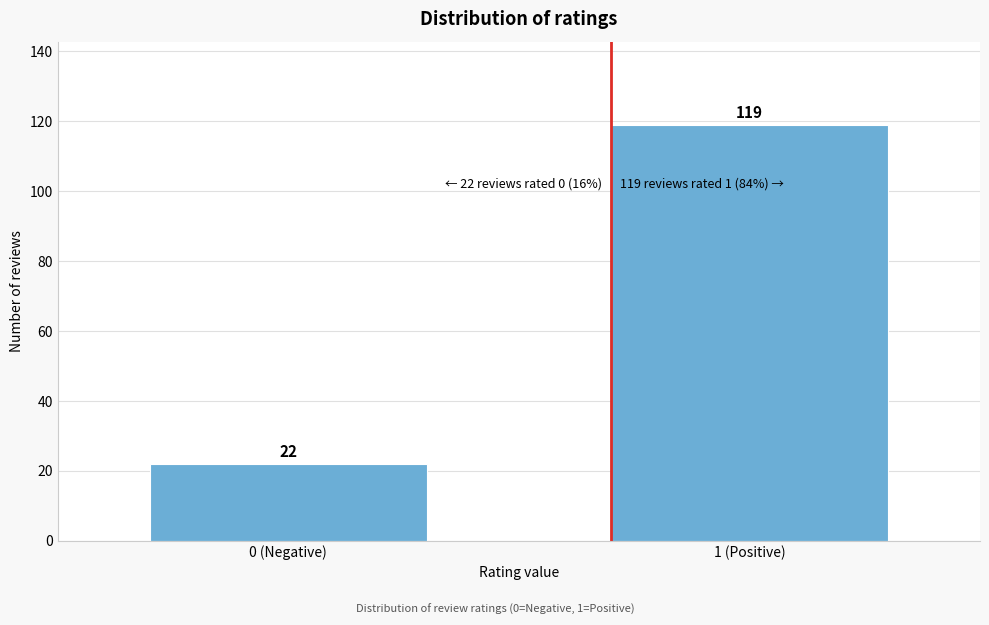

Reading left to right, what are all the values shown in this chart?

22	119